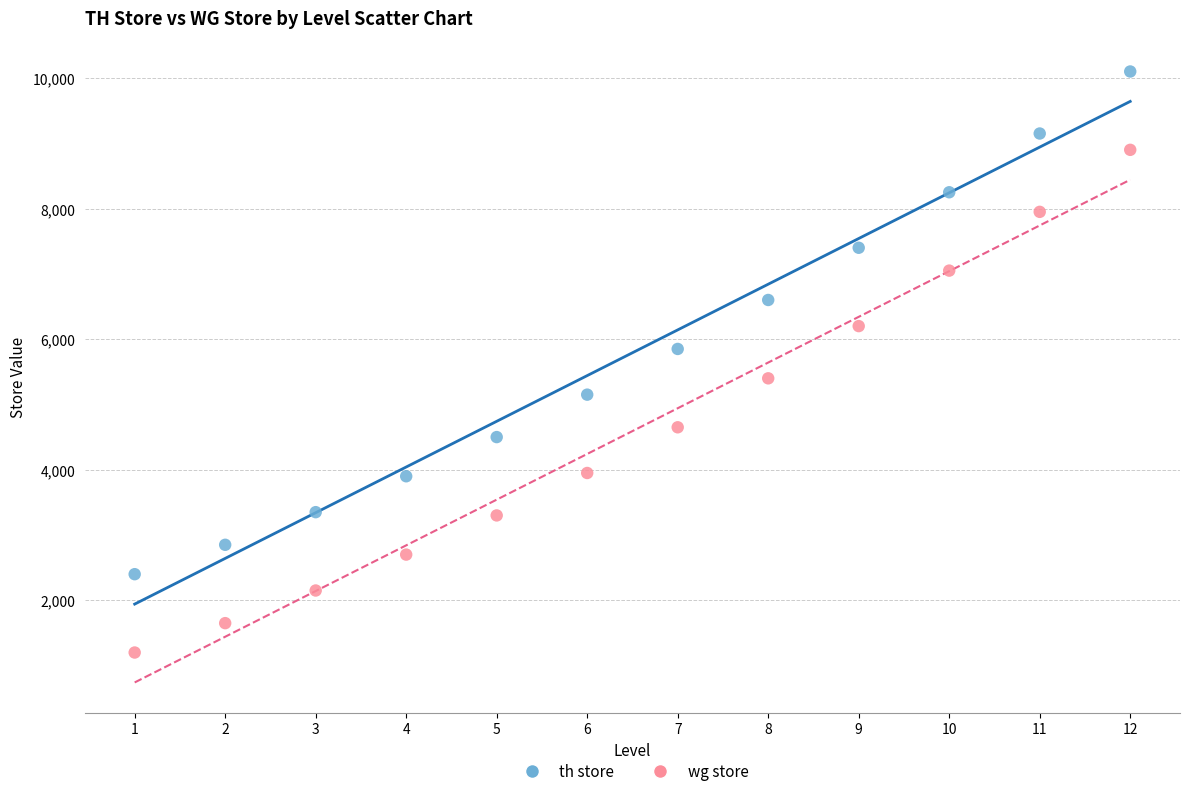

What is the X range (max minus min) for the scatter plot?

11